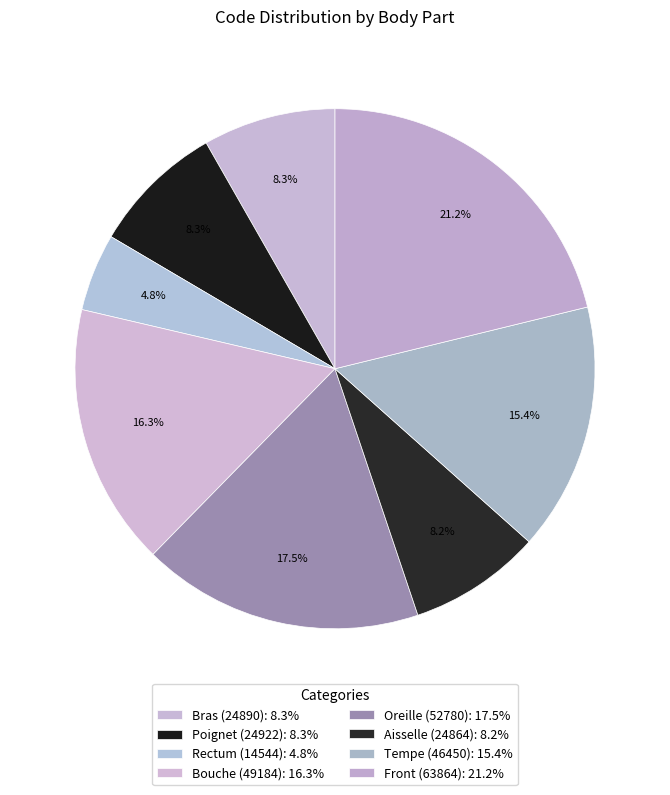

Count the number of slices in the pie.

8